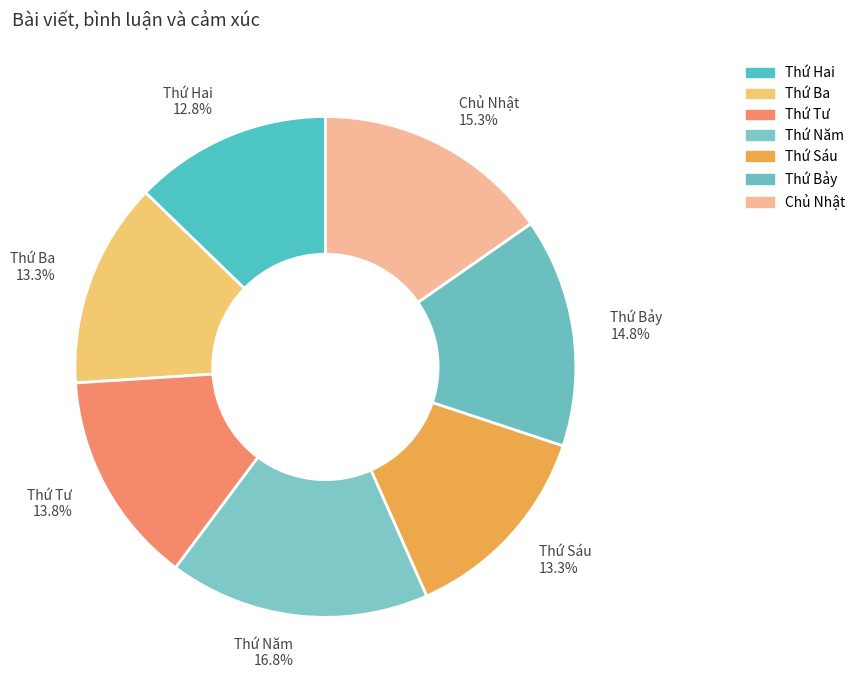

What is the ratio of the value at Thứ Bảy to the value at Thứ Hai?

1.2